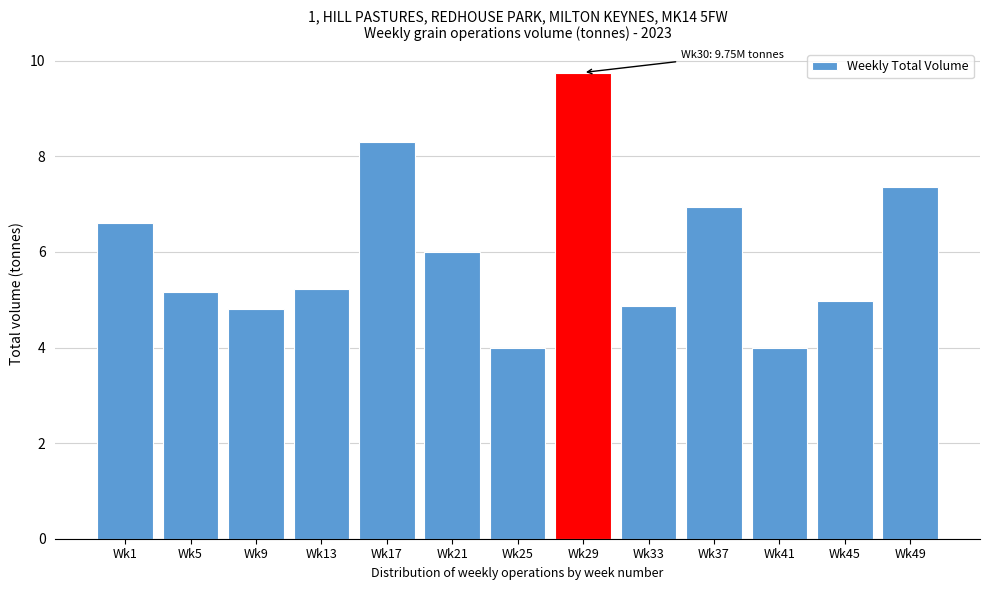

At which category does the chart reach its peak across all series?

Wk29